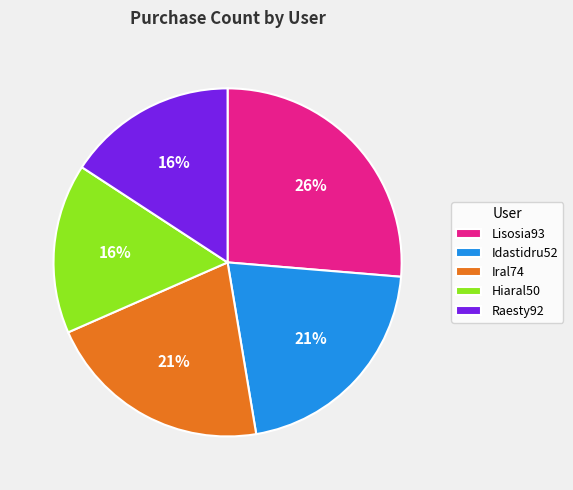

Does Hiaral50 represent more than half of the total?

No